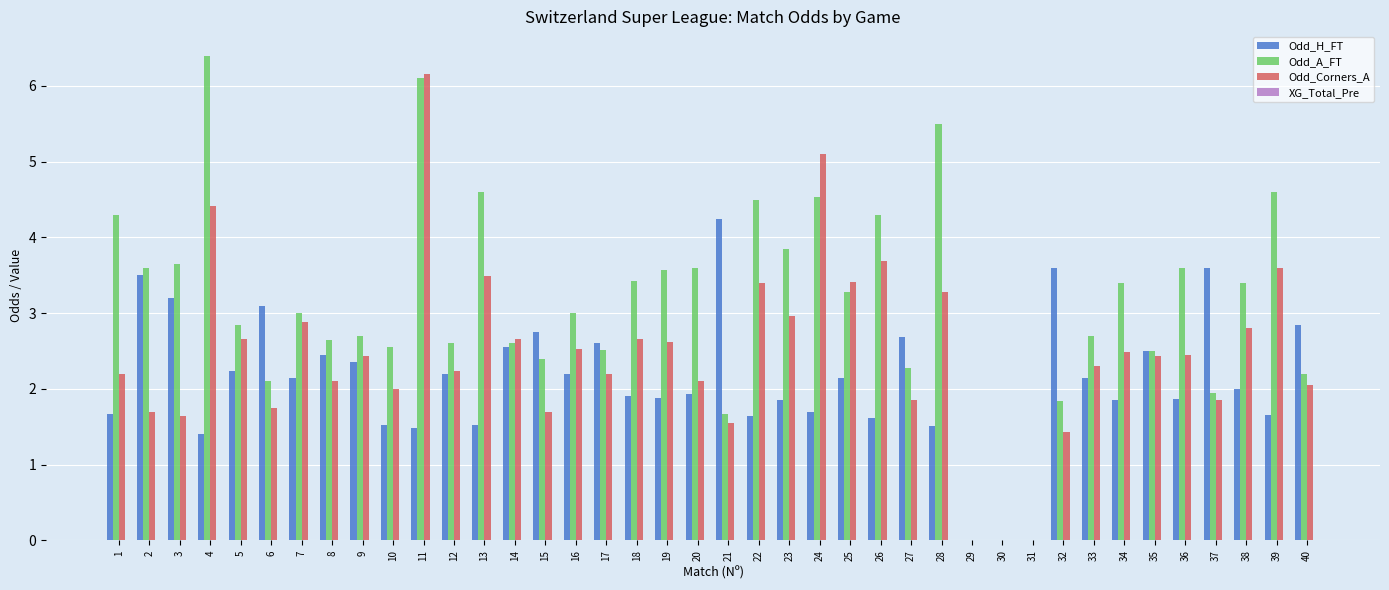

The Odd_A_FT series shows 4.2 at 12. True or false?

False